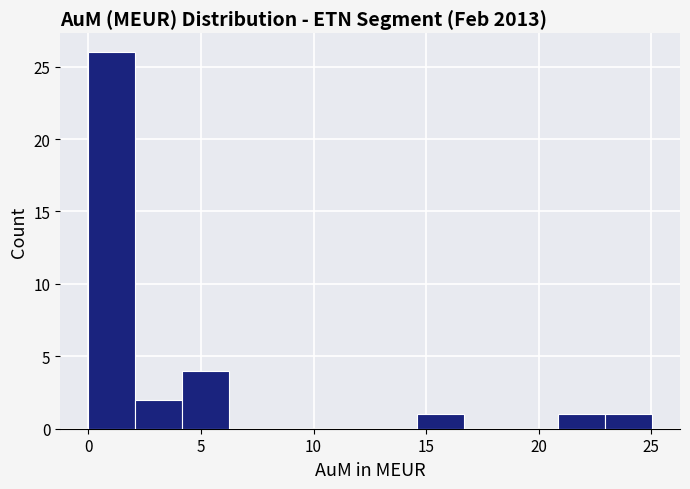

Which range on the x-axis has the tallest bar?

0.0 to 2.0